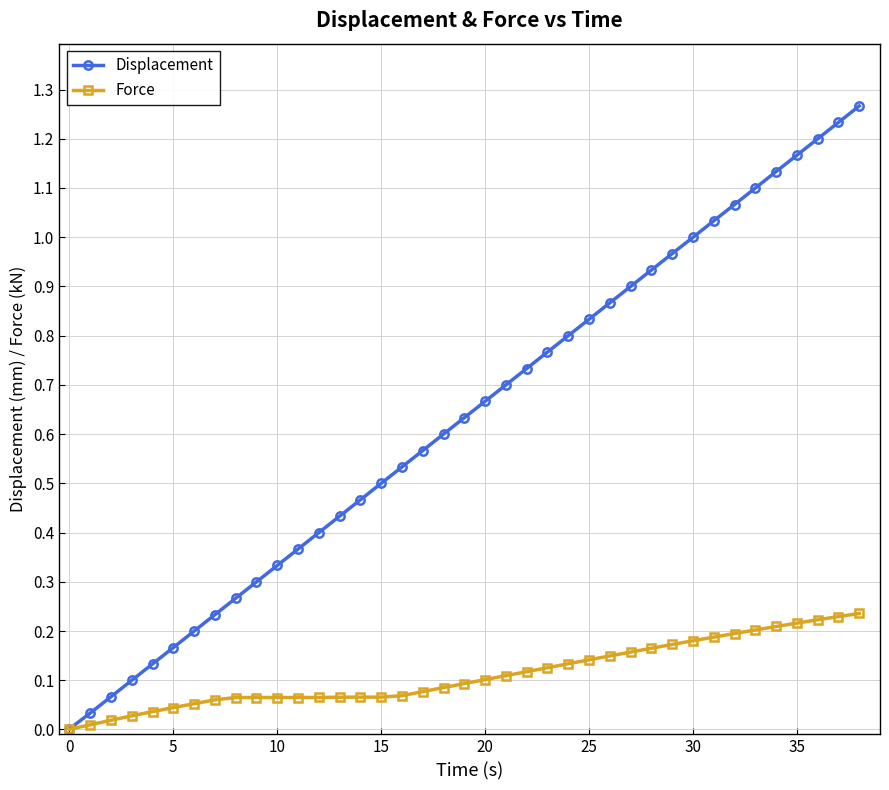

Does the chart display data point markers on the line(s)?

Yes